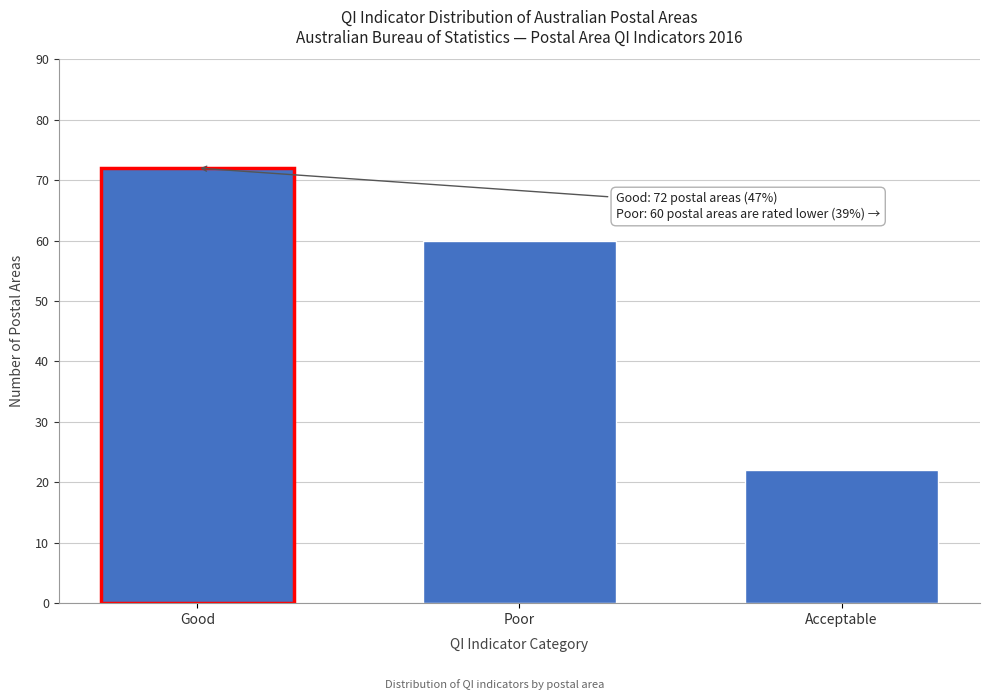

Reading right to left, transcribe all the data shown in this chart.

22	60	72